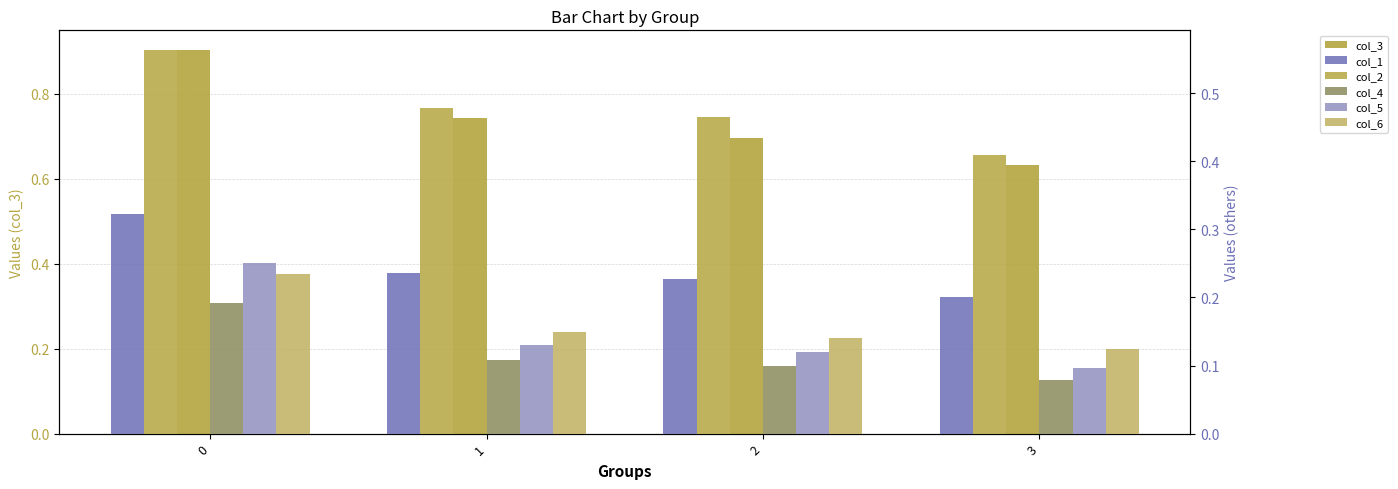

Between 0 and 1, which series saw the biggest shift?

col_3